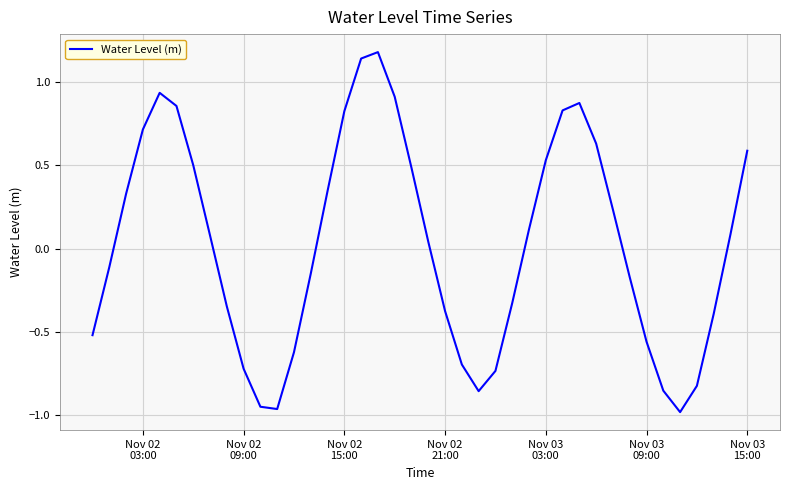

What is the greatest value displayed?

1.2